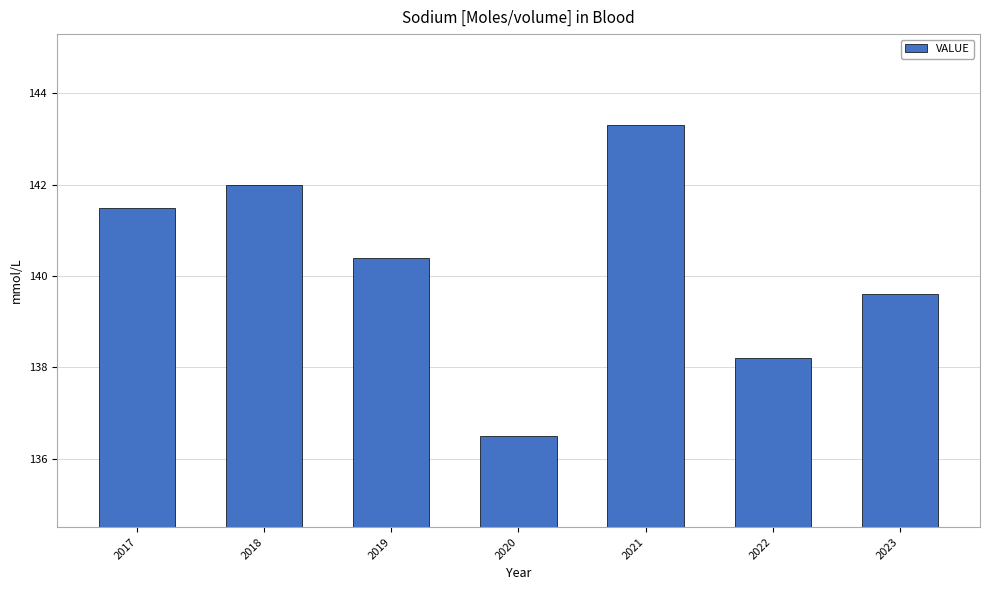

What is the maximum value shown in the chart?

143.3